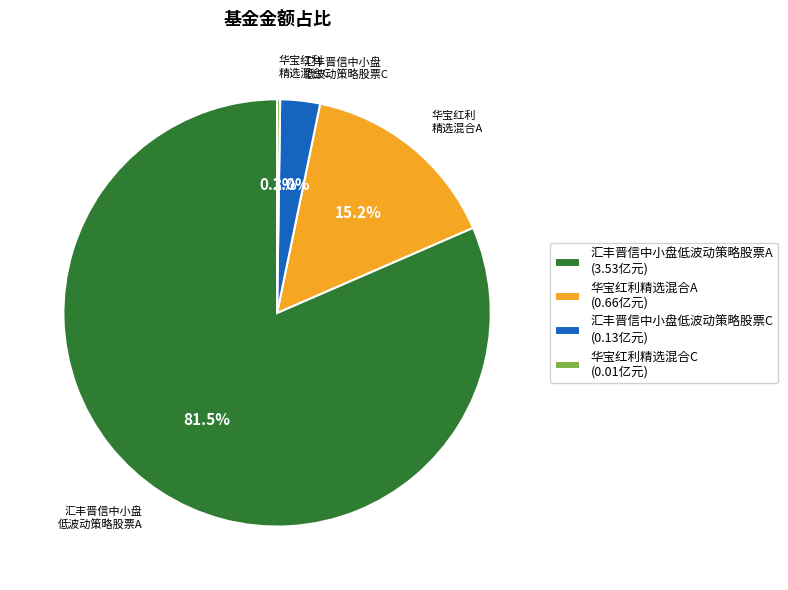

Which has a higher value, 汇丰晋信中小盘低波动策略股票C or 汇丰晋信中小盘低波动策略股票A?

汇丰晋信中小盘低波动策略股票A